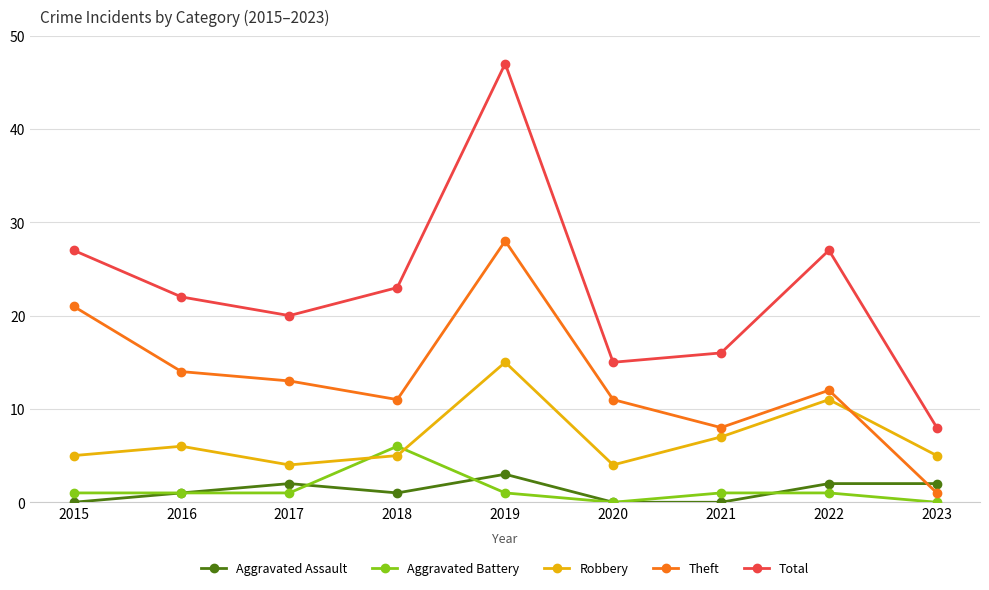

The value of Theft at 2020 is 11. True or false?

True